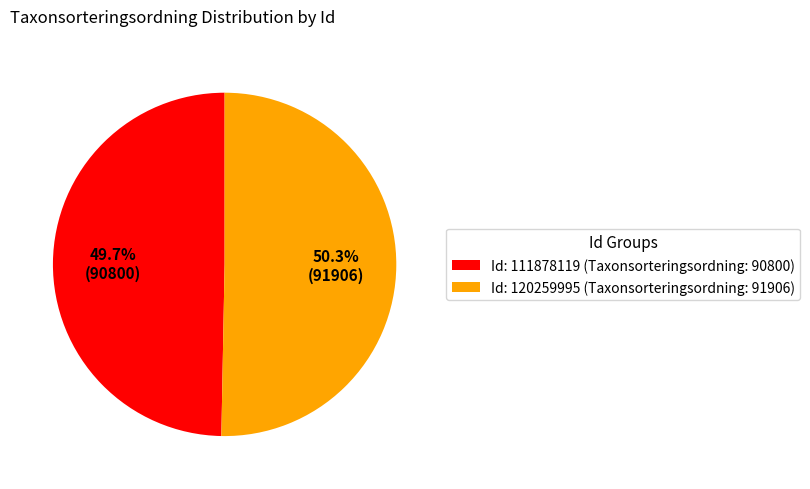

How many segments does this pie chart have?

2